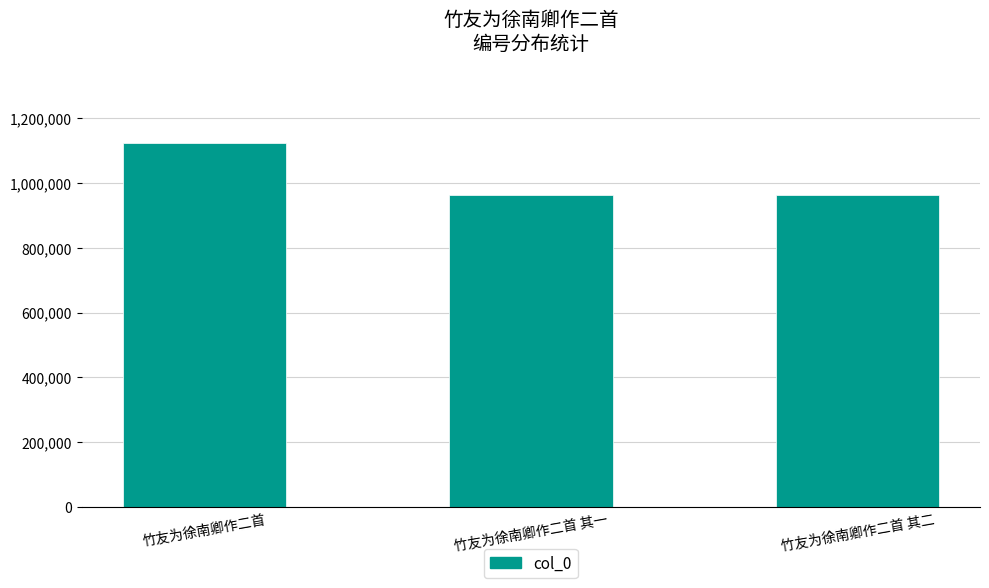

What is the change in value from 竹友为徐南卿作二首 to 竹友为徐南卿作二首 其二?

-160262